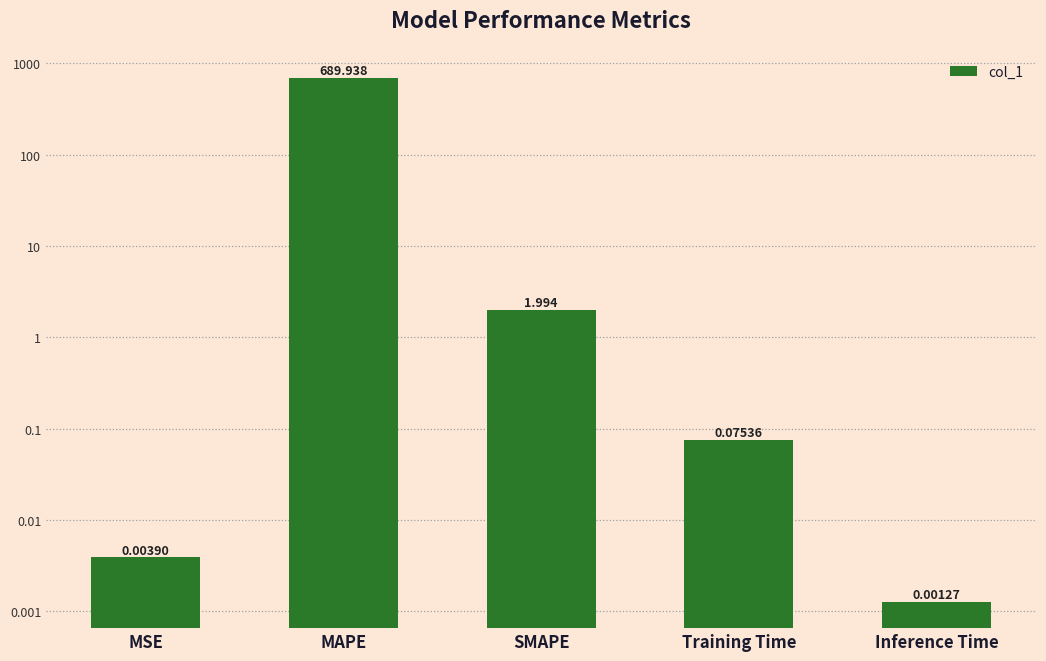

Reading left to right, extract all data points from this chart.

0.0	689.9	2.0	0.1	0.0